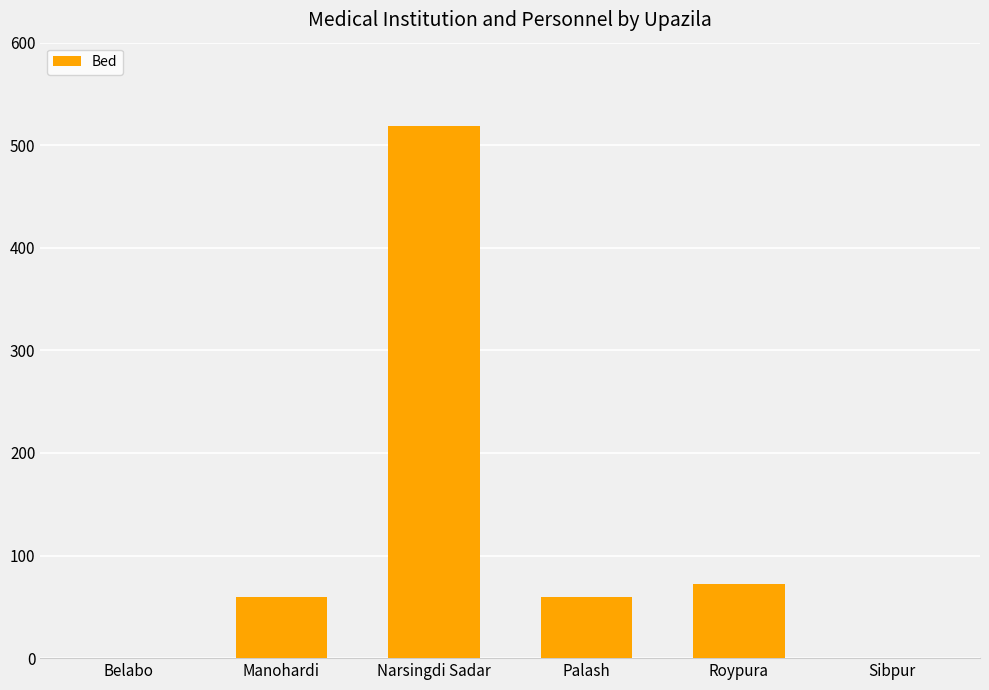

What is the change in value from Roypura to Sibpur?

-72